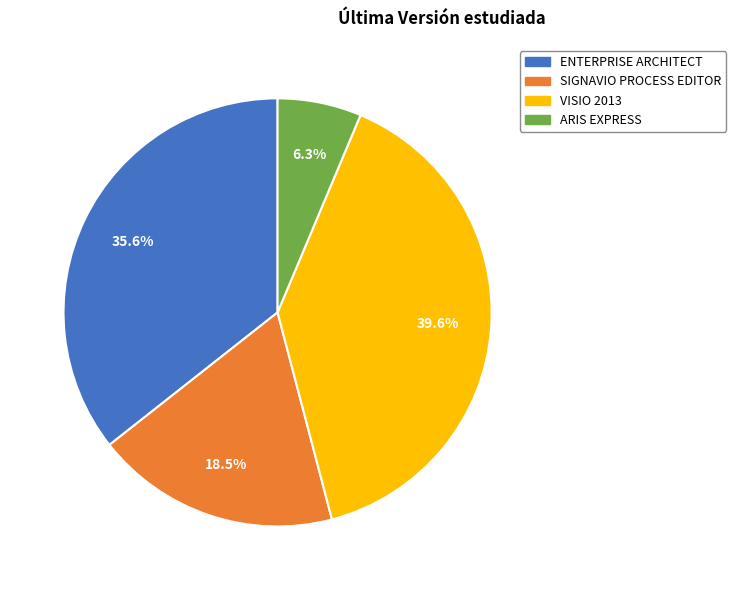

To the nearest percent, what is the combined percentage of ARIS EXPRESS and VISIO 2013?

46%